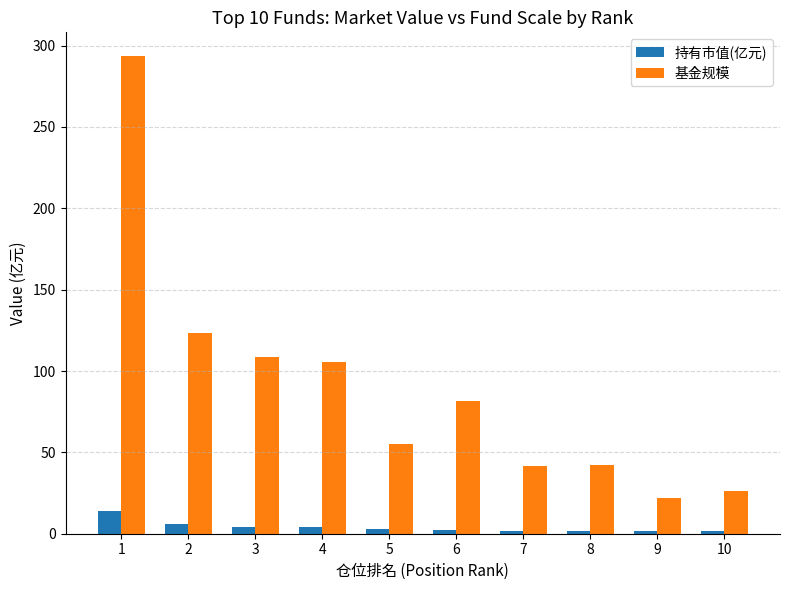

Are the bars grouped side by side (vs. stacked)?

Yes